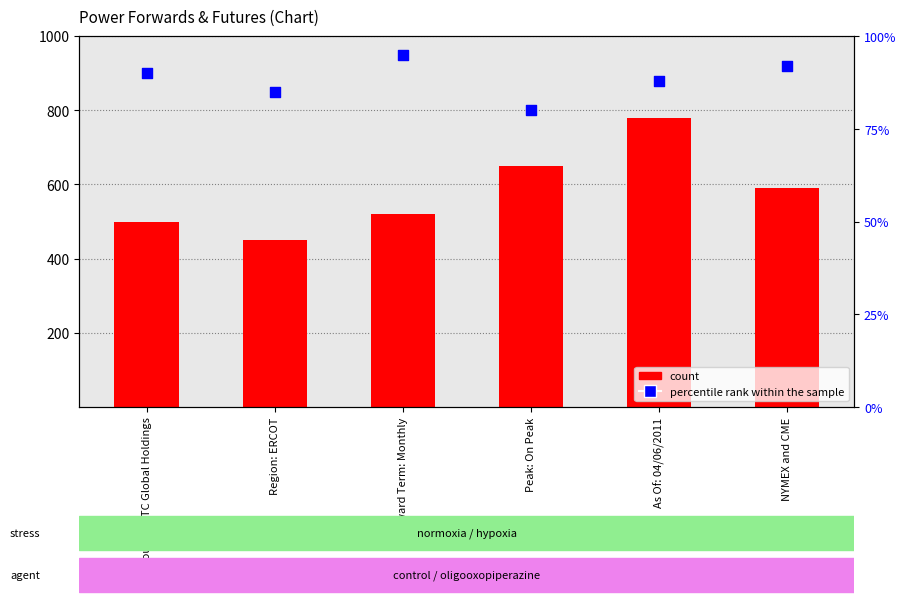

At how many categories does at least one series exceed 521?

3